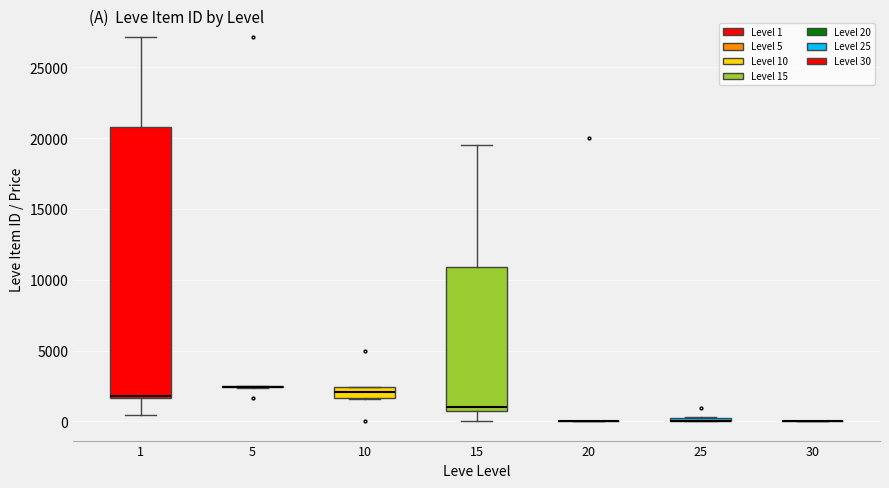

Comparing the boxes themselves (not the whiskers), which one is the tallest?

1